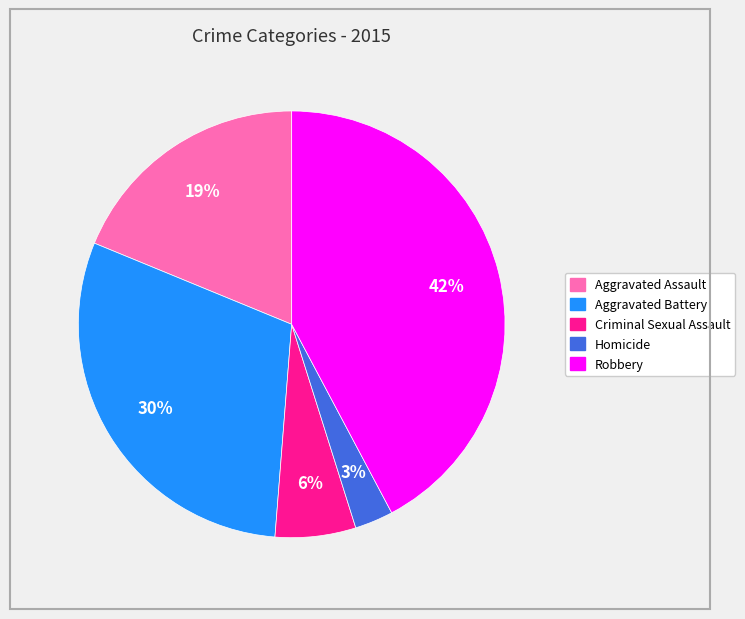

Count the number of slices in the pie.

5